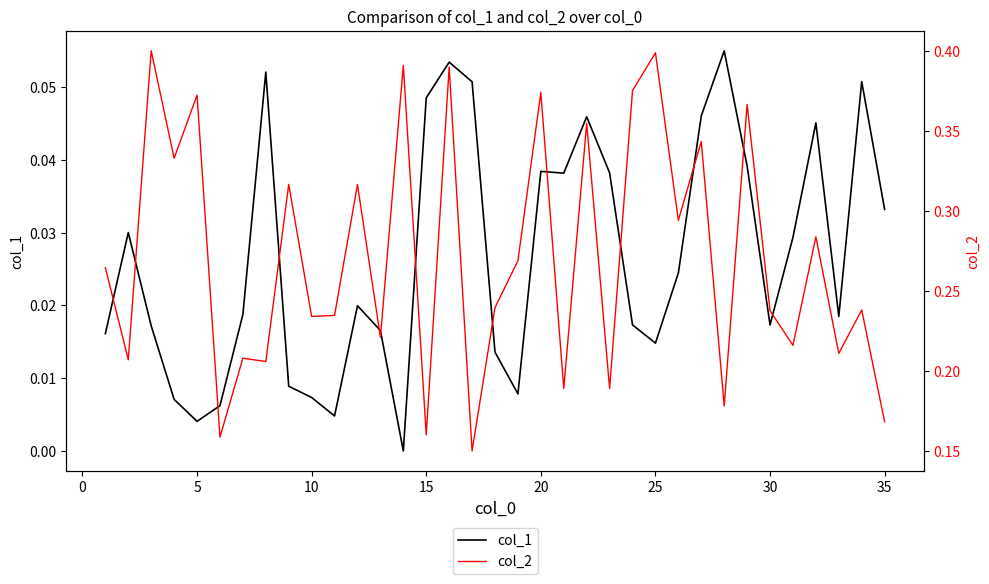

What are all the series names shown in the legend?

col_1, col_2